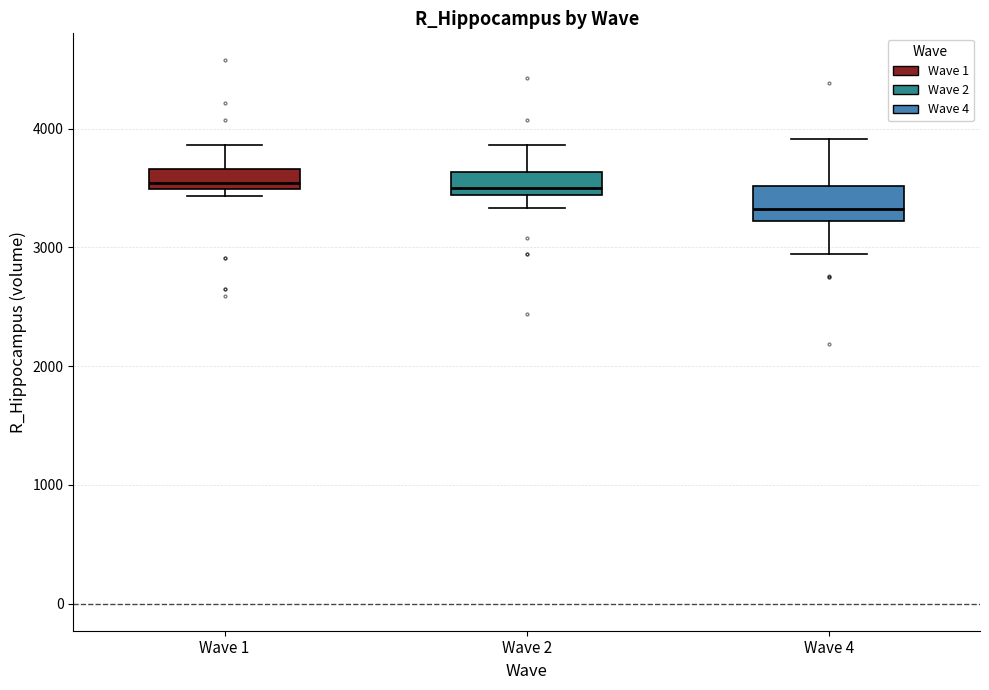

Which box is the tallest, from its lower edge to its upper edge?

Wave 4